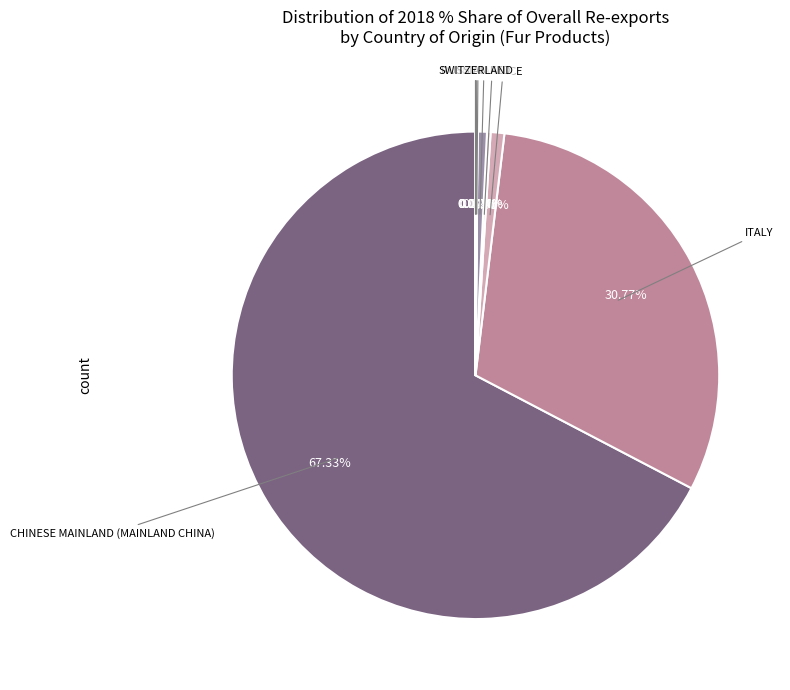

Rank the categories by value from lowest to highest.

SWITZERLAND, RUSSIAN FED, GERMANY, INDIA, JAPAN, TURKEY, FRANCE, ITALY, CHINESE MAINLAND (MAINLAND CHINA)